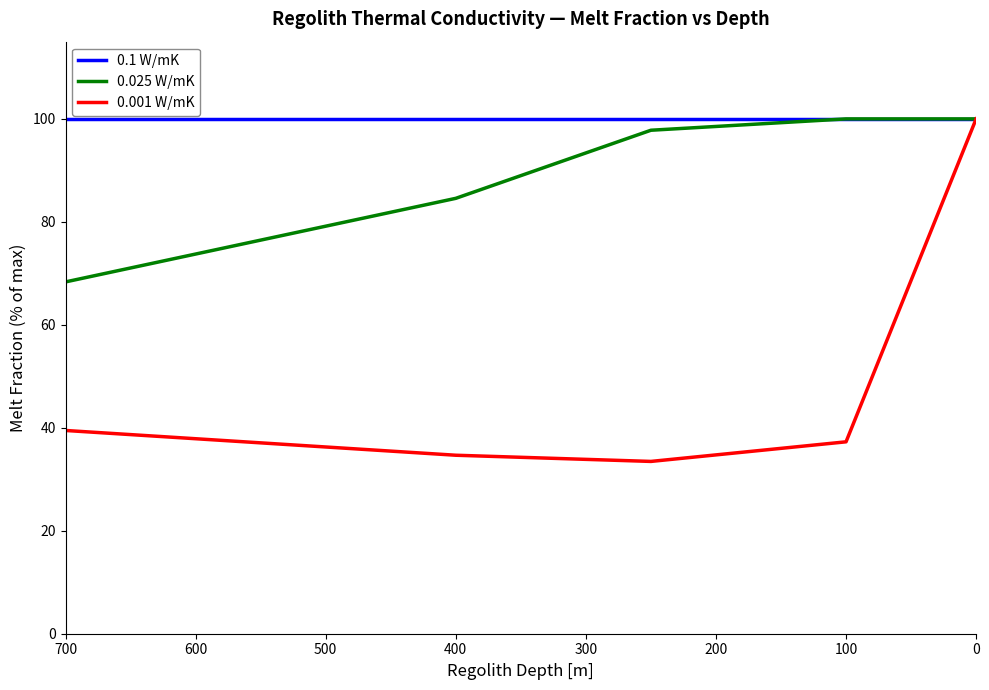

In 0.001 W/mK, how many points are lower than both neighbors (excluding endpoints)?

1